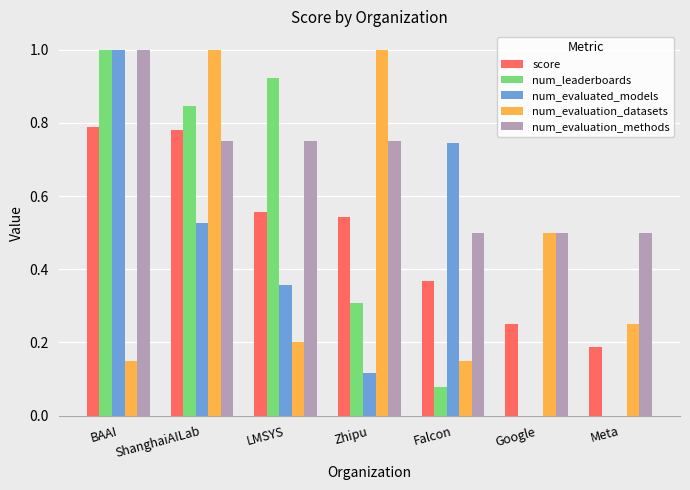

What is the sum of all num_evaluated_models values?

2.7